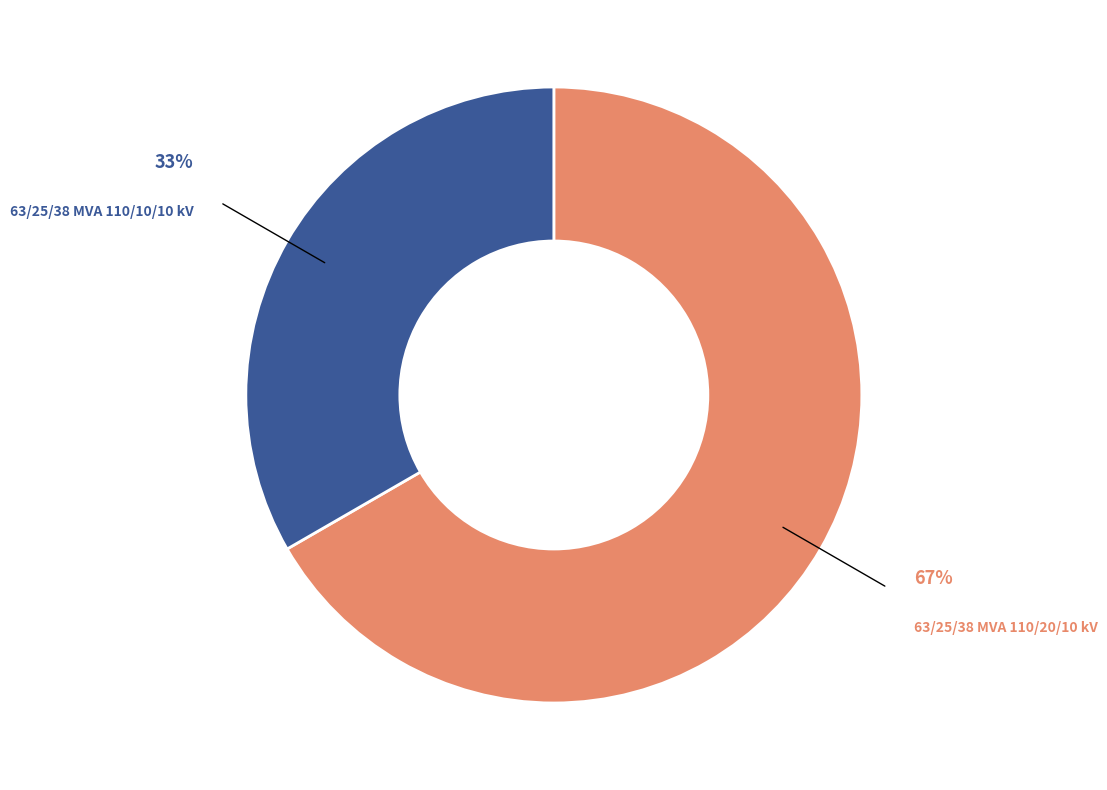

Is there a majority slice in this chart?

Yes